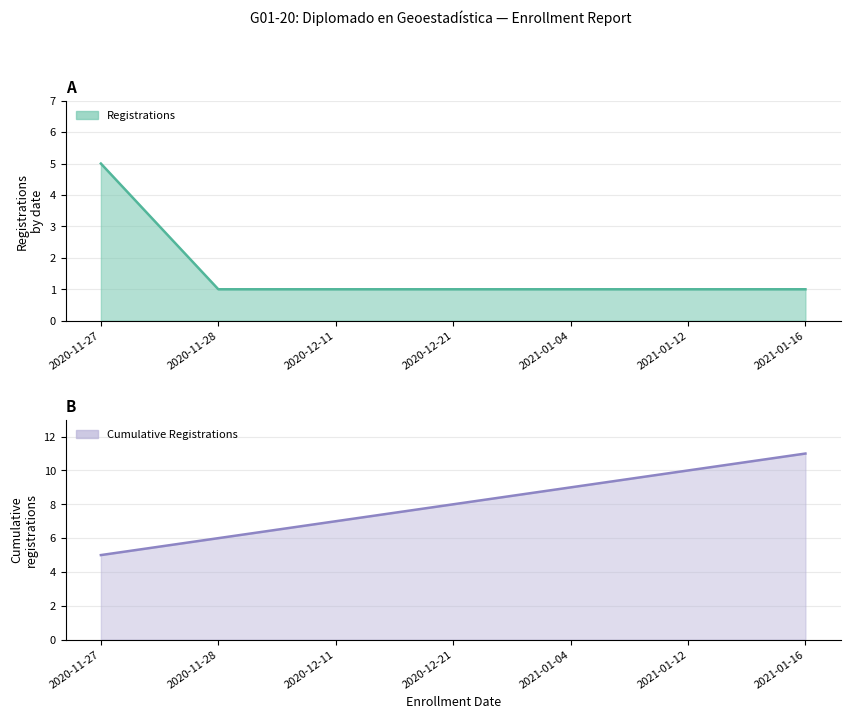

Between 2020-11-28 and 2020-11-27, which is larger?

2020-11-27